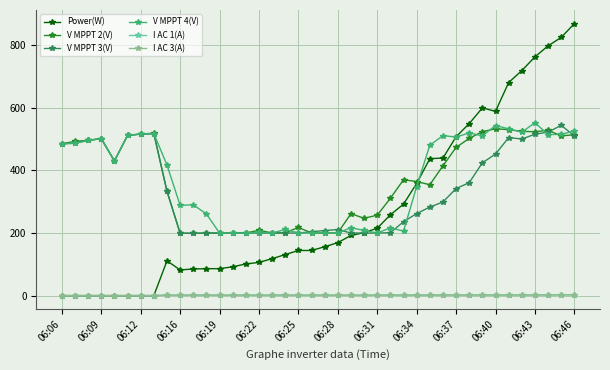

What is the value of the V MPPT 3(V) point at the 24th from the left?

199.6